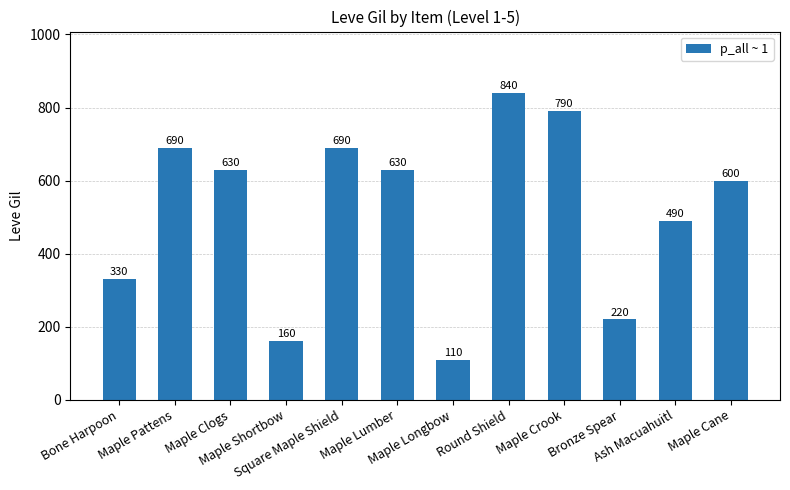

What is the smallest value displayed?

110